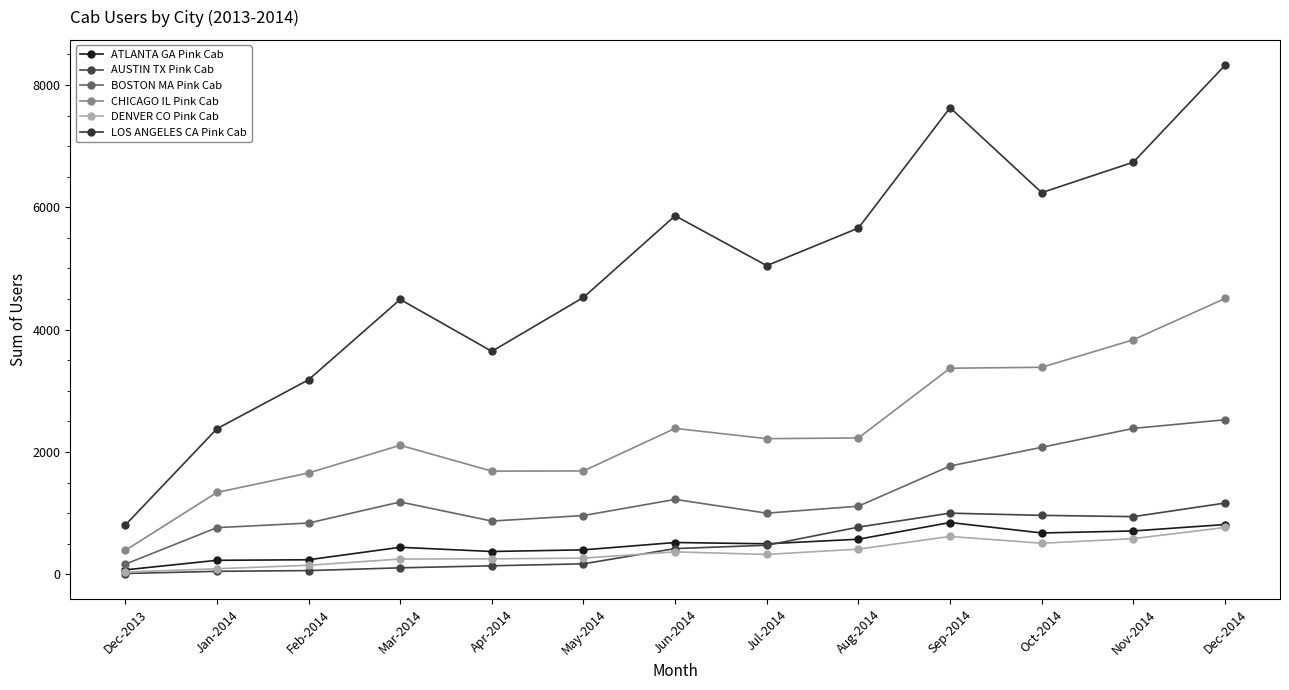

At how many categories does at least one series exceed 4931?

7